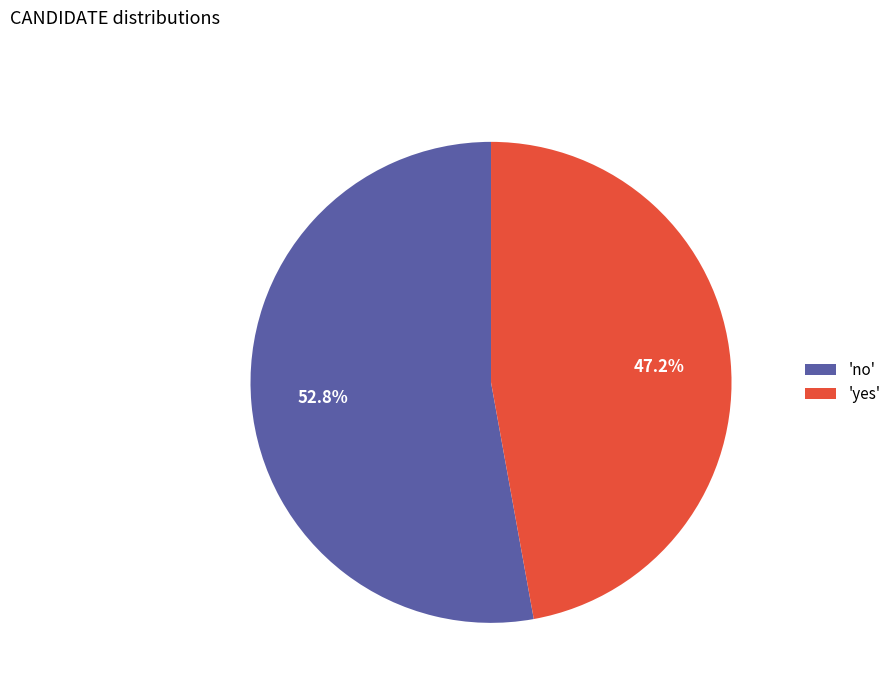

What is the largest slice in the pie chart?

'no'